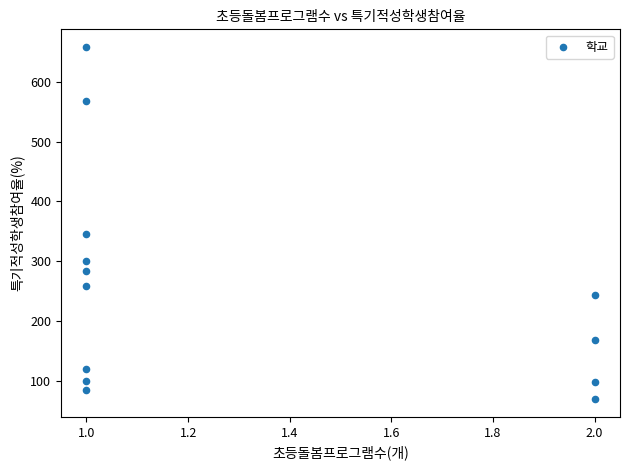

What Y value in the scatter plot is closest to 363?

345.2